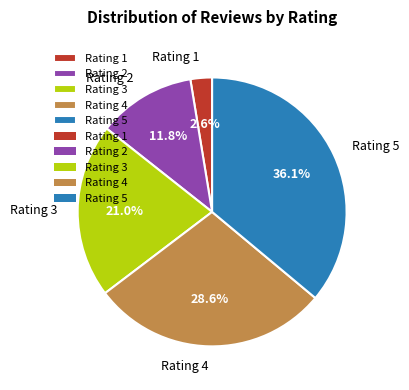

To the nearest percent, what is the difference between the largest and smallest slice percentages?

33%